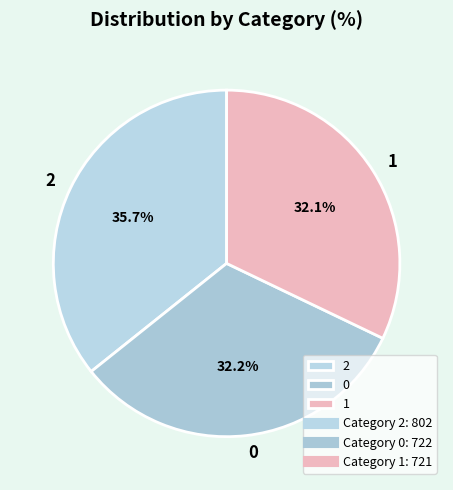

To the nearest percent, what percentage of the pie is 0?

32%